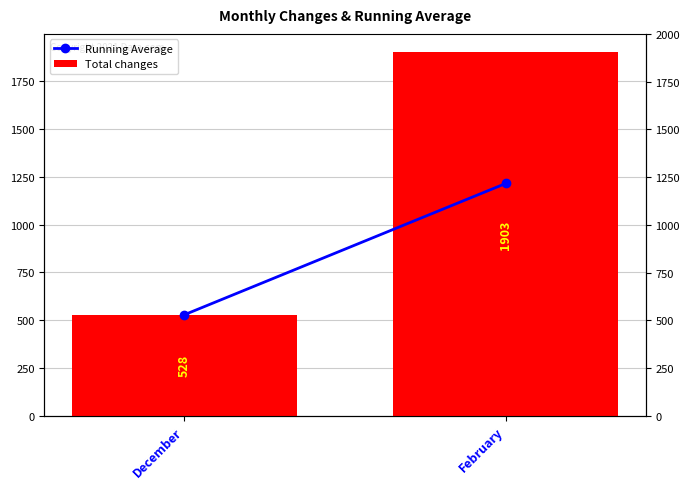

What is the approximate value of Total changes at February?

1903.0